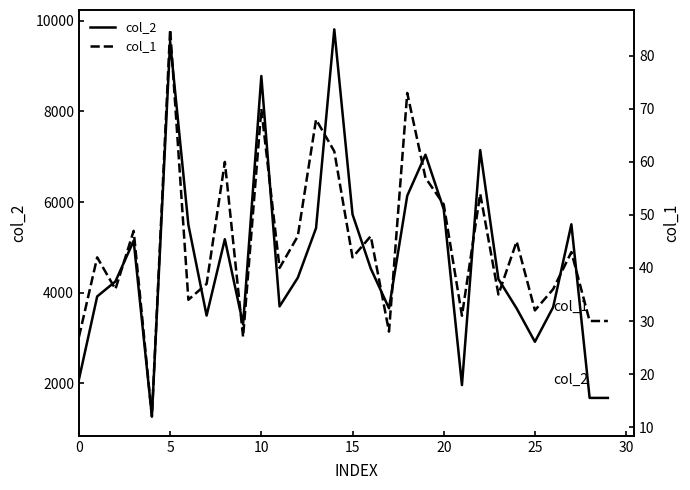

What is the difference between the col_1 values at 20 and 10?

16